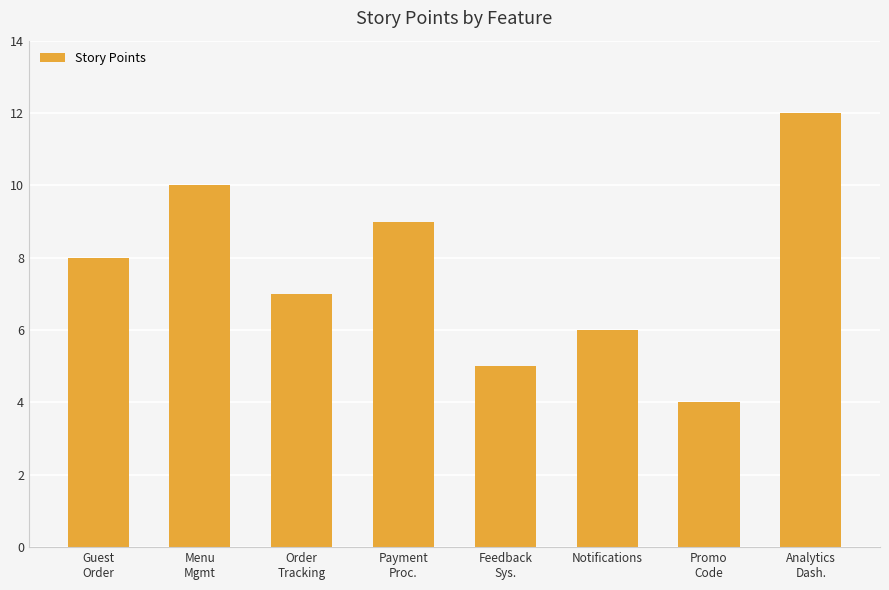

Which label corresponds to the smallest value in the chart?

Promo
Code